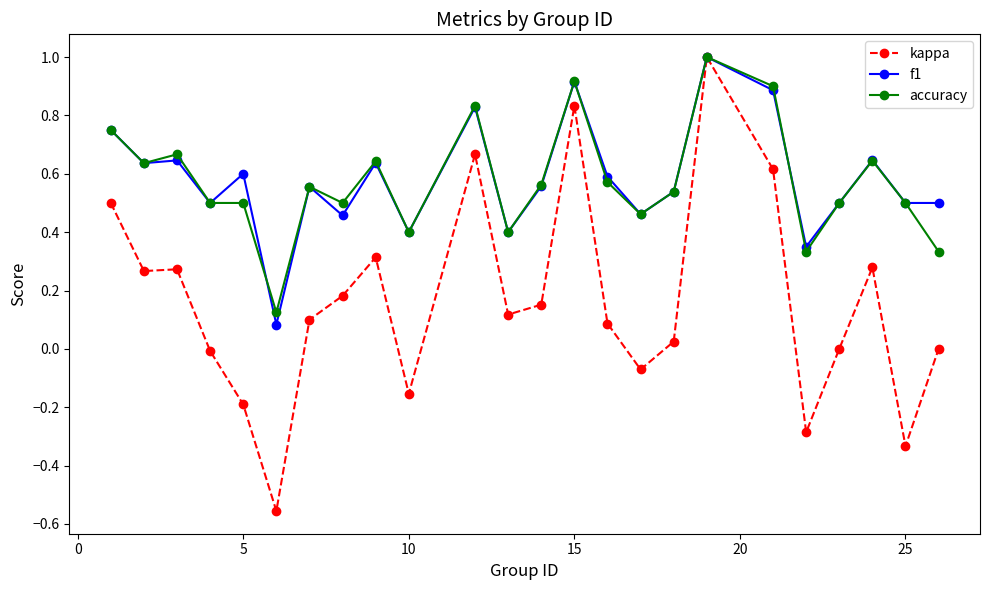

Which series has the widest spread of values?

kappa